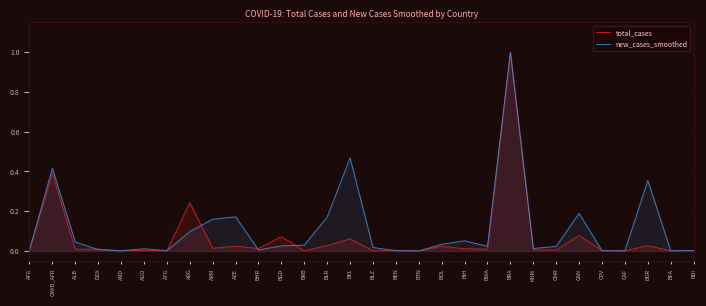

Which has a higher value, OWID_AFR or BLR?

OWID_AFR